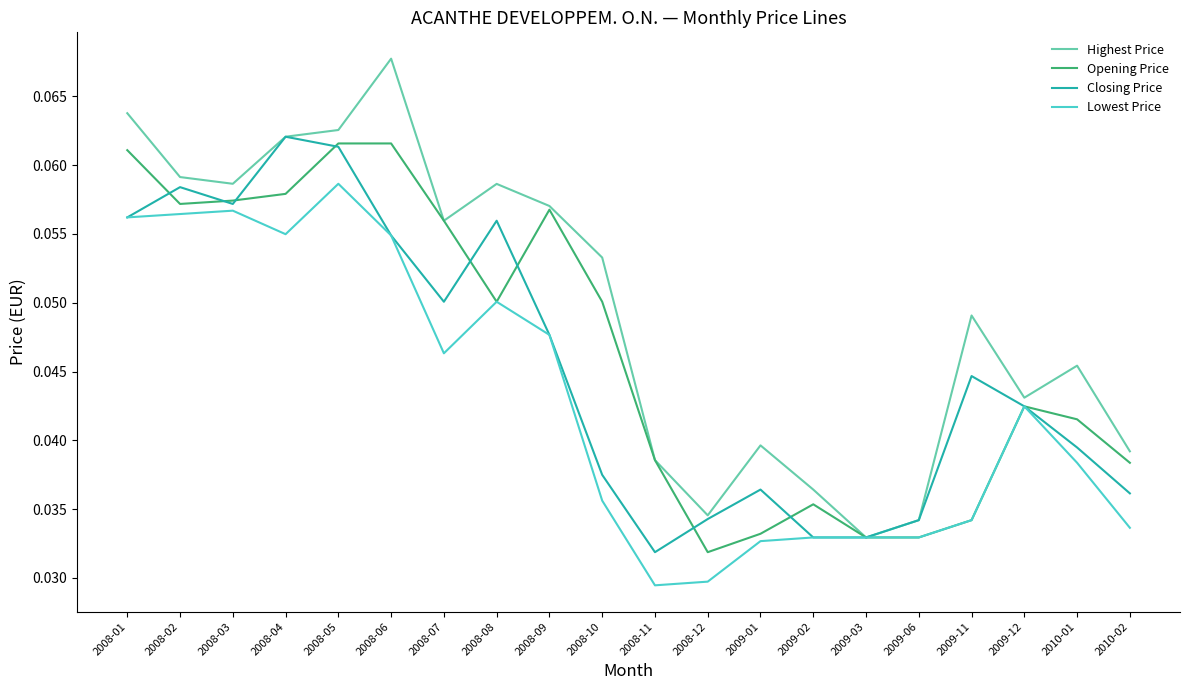

Where is Closing Price nearest to the value 0?

2008-11